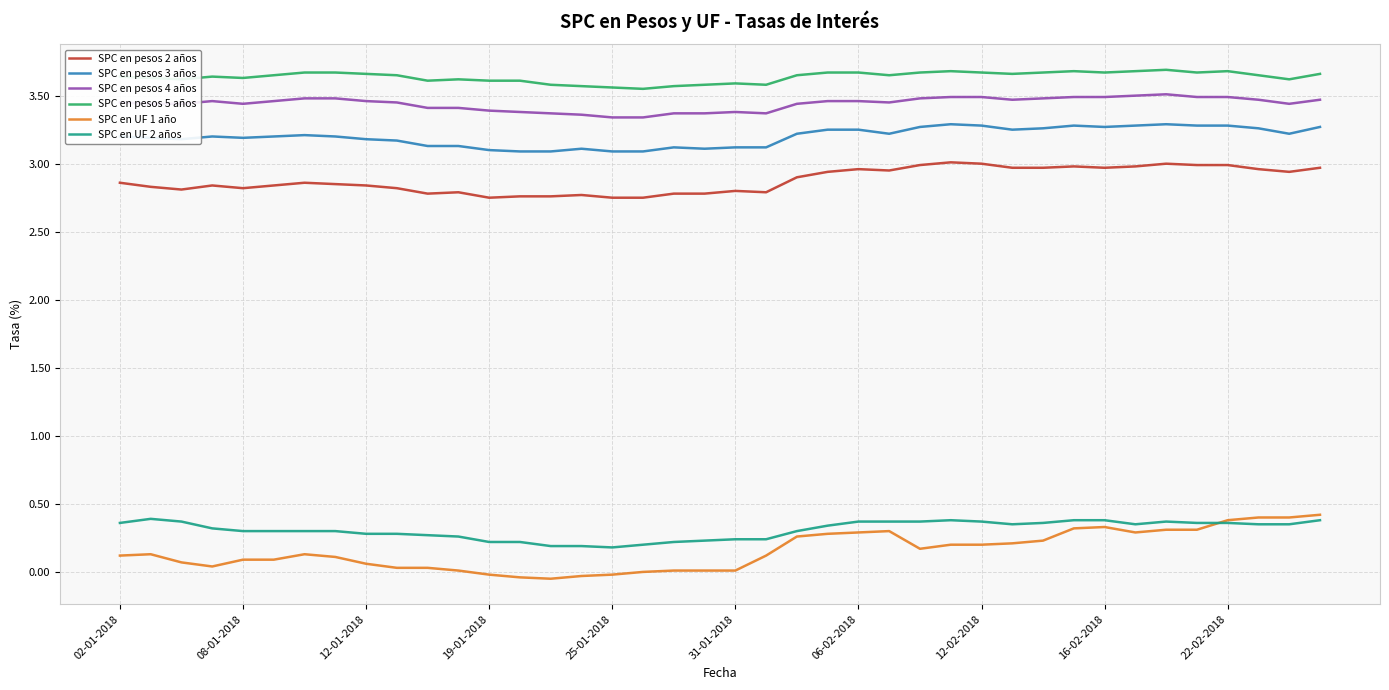

Which series has the widest spread of values?

SPC en UF 1 año